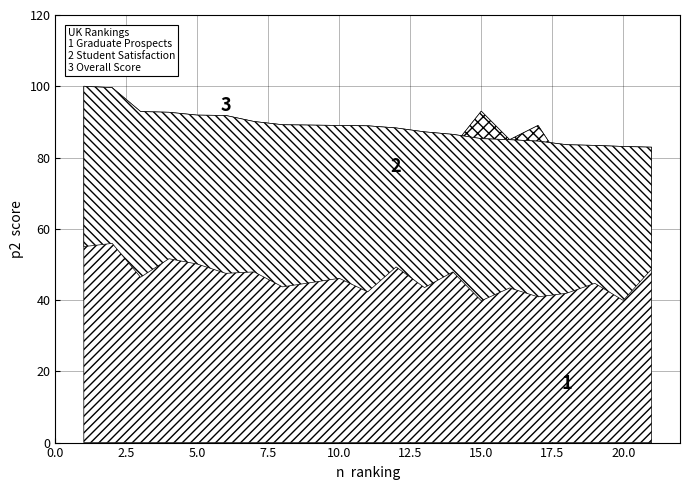

Is it true that Overall Score equals 35.8 at 18?

False